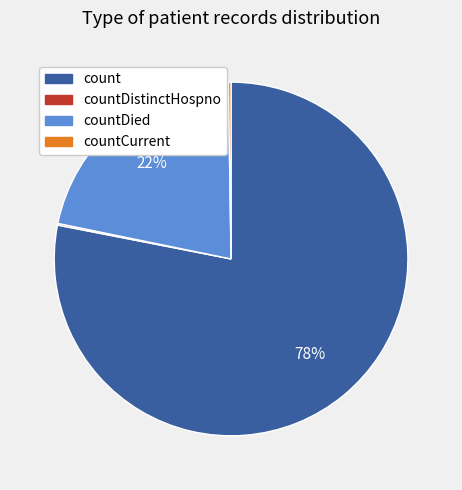

Does any single category account for the majority?

Yes